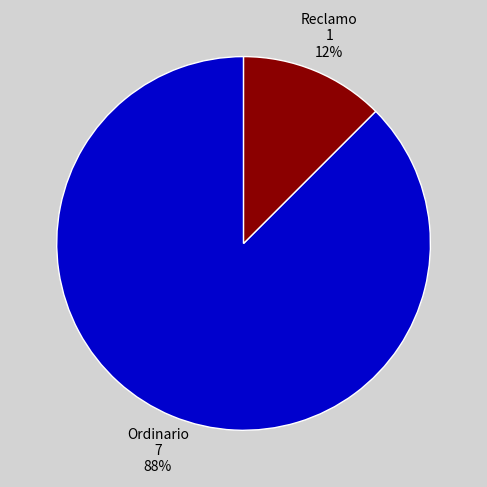

Is there any slice that represents more than half of the pie?

Yes